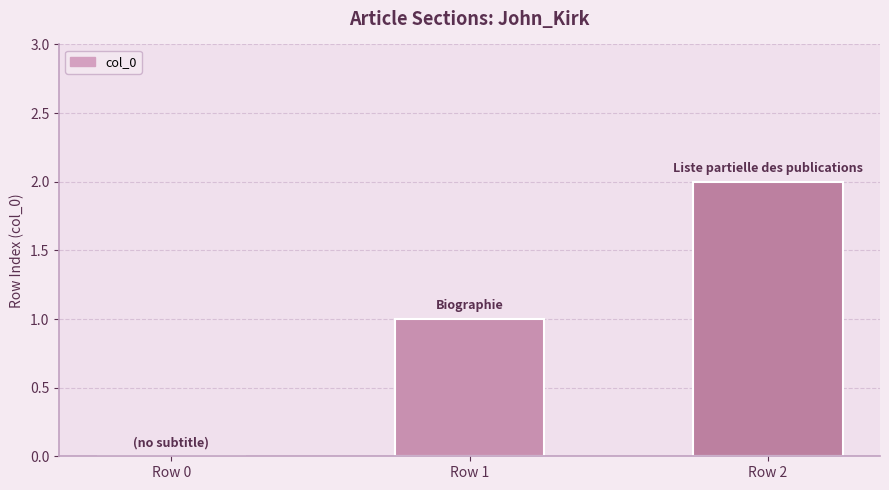

Is it true that the value at Row 1 is 2?

False